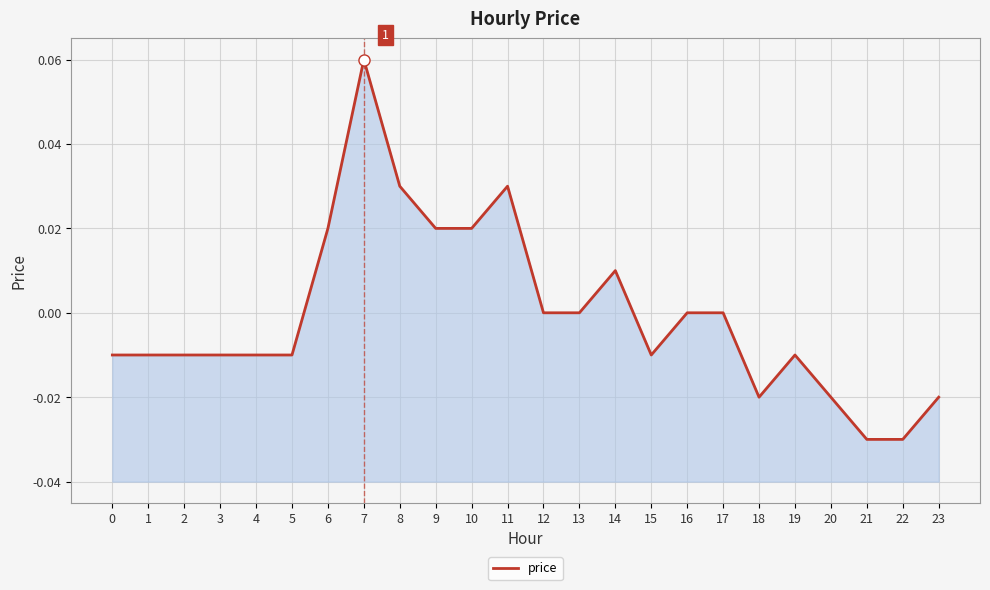

What is the difference between the values at 6 and 21?

0.1